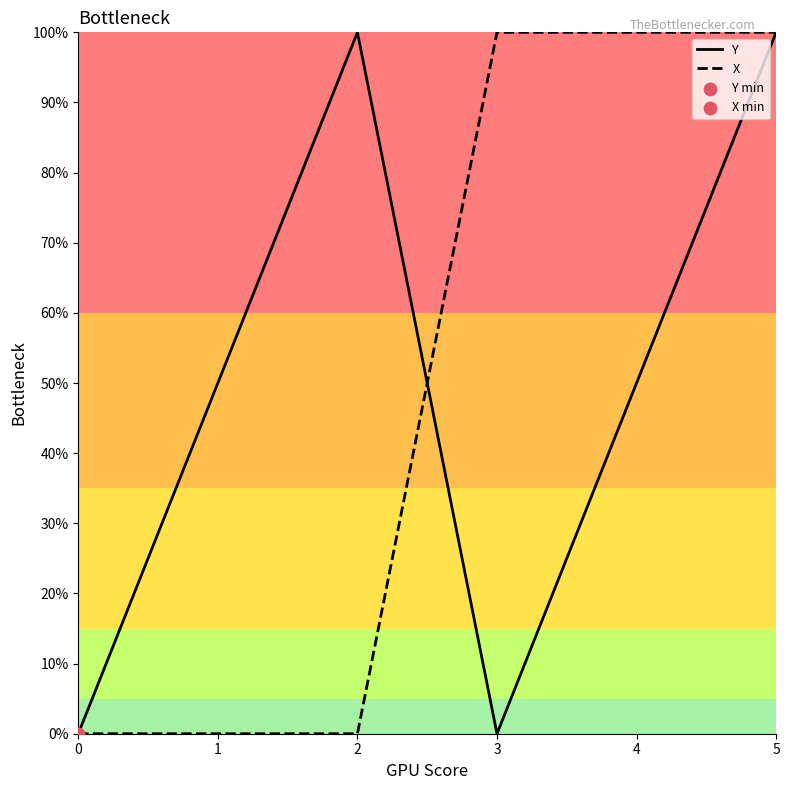

At which category is the sum across all series the highest?

5